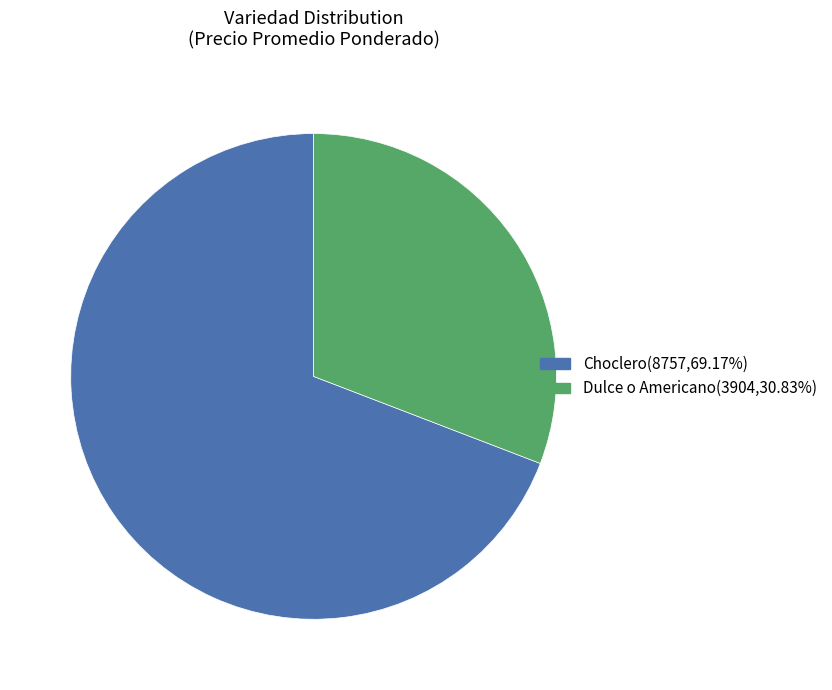

How many segments does this pie chart have?

2